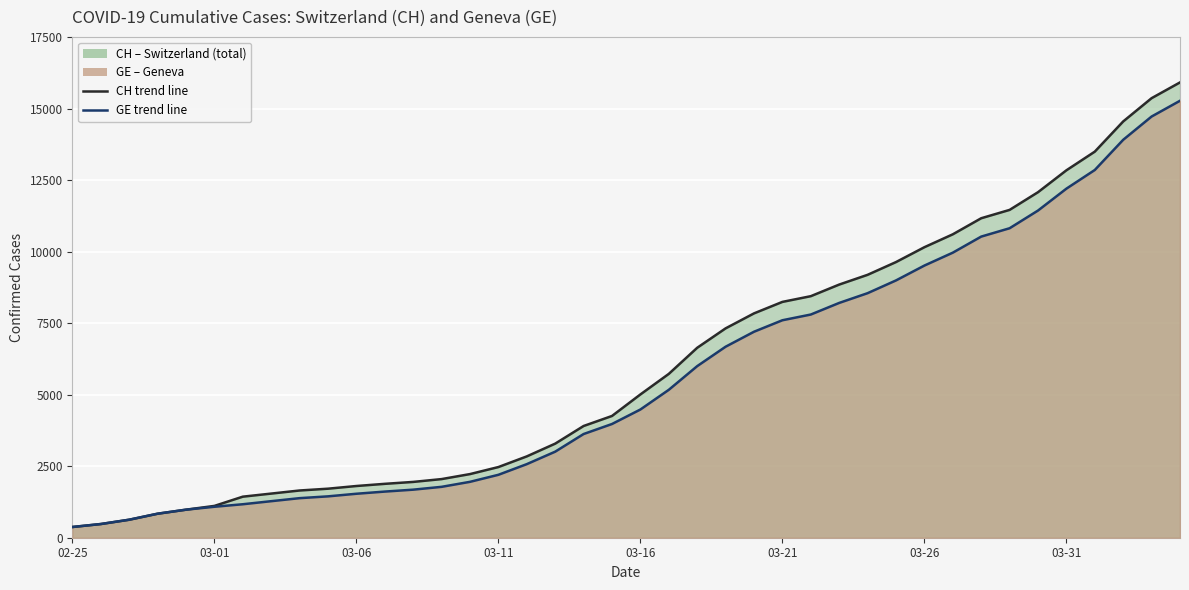

What is the value of the CH point at the 17th from the left?

2845